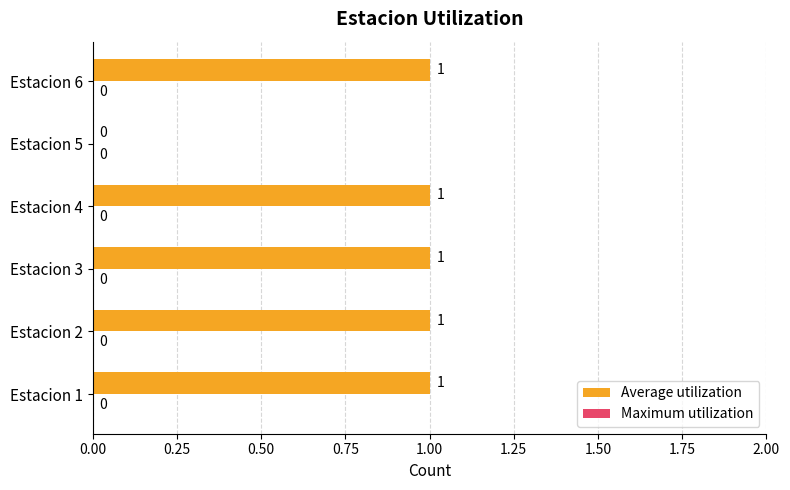

How many values are between 1 and 2?

5